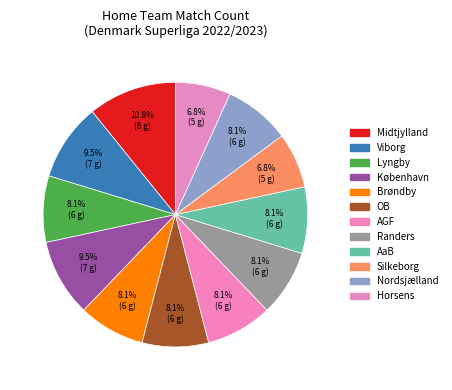

What percentage is the Midtjylland slice, to the nearest percent?

11%